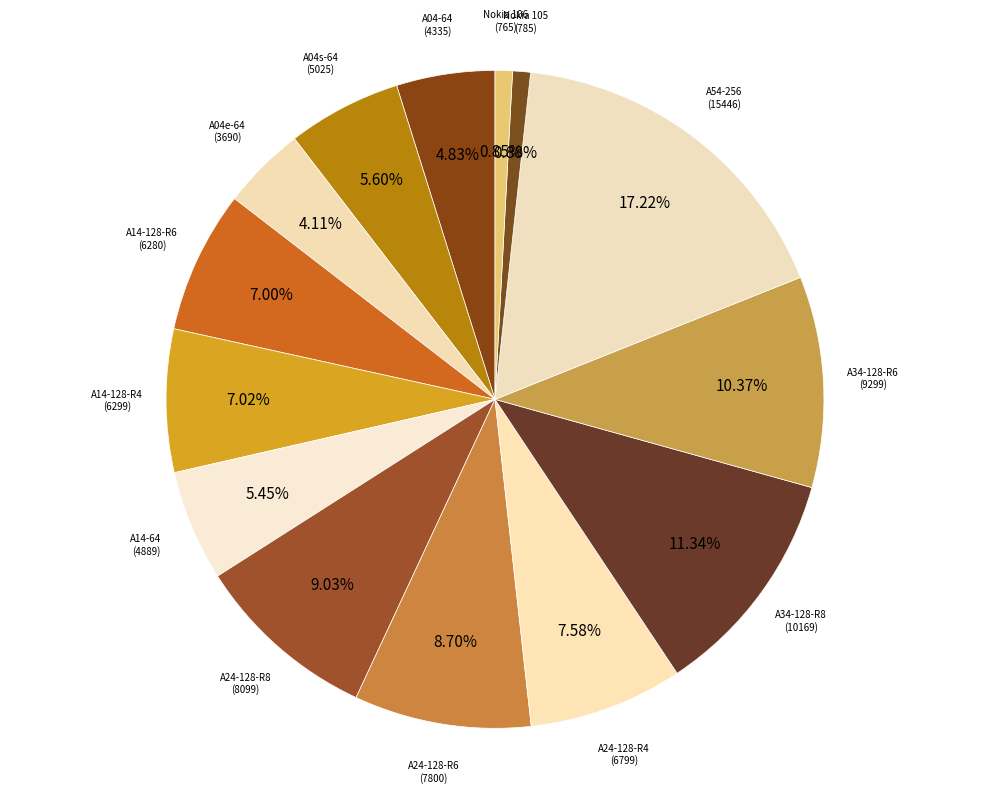

Combined, what portion of the pie is A24-128-R4 and A24-128-R6?

16.3%